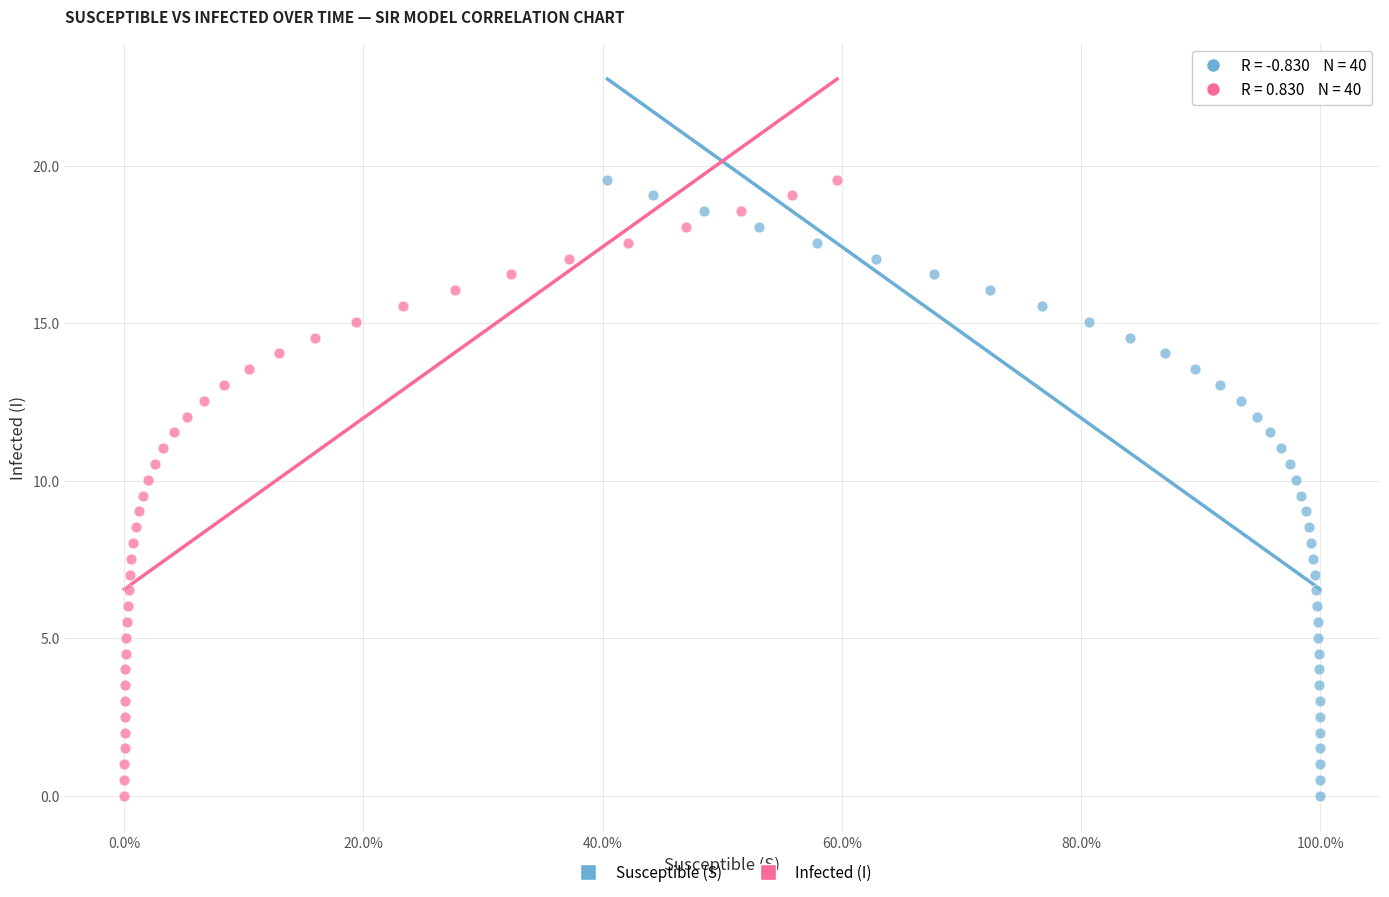

What are all the series names shown in the legend?

Susceptible (S), Infected (I)